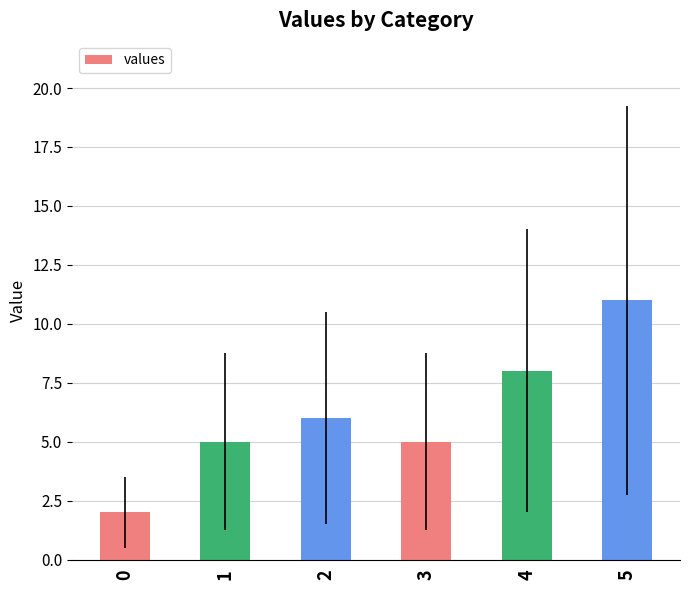

Count the values in the range 5 to 8.

4